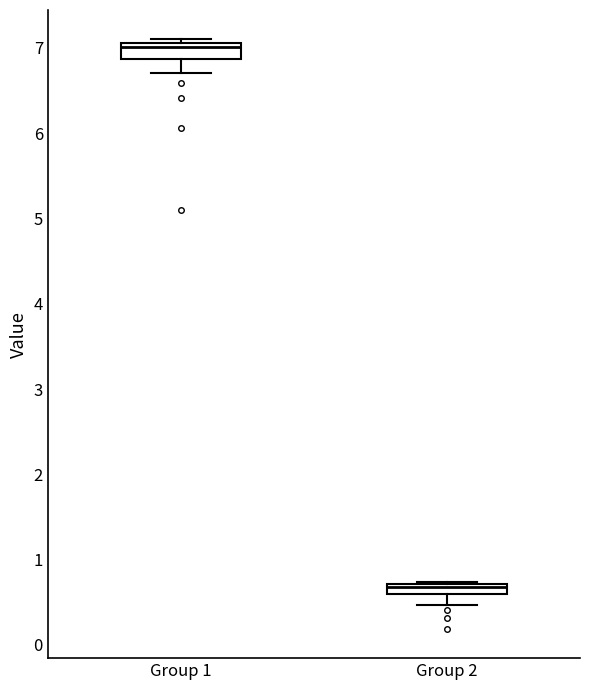

Where does the median line of the box for Group 1 sit on the y-axis? The values are not printed on the chart, so give them approximately, as read against the axis.

7.0